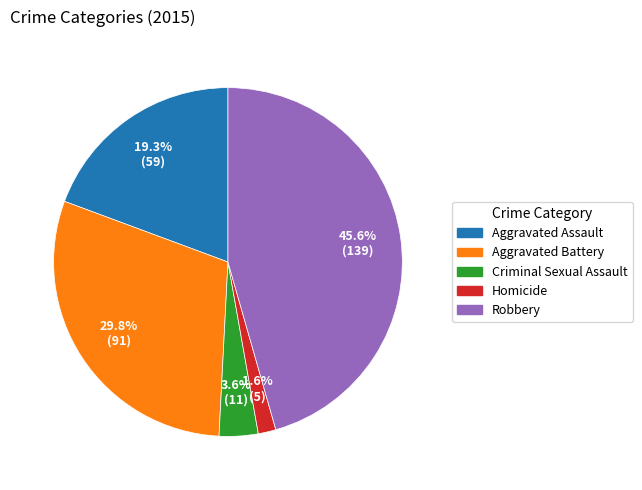

Rank the categories by value from lowest to highest.

Homicide, Criminal Sexual Assault, Aggravated Assault, Aggravated Battery, Robbery